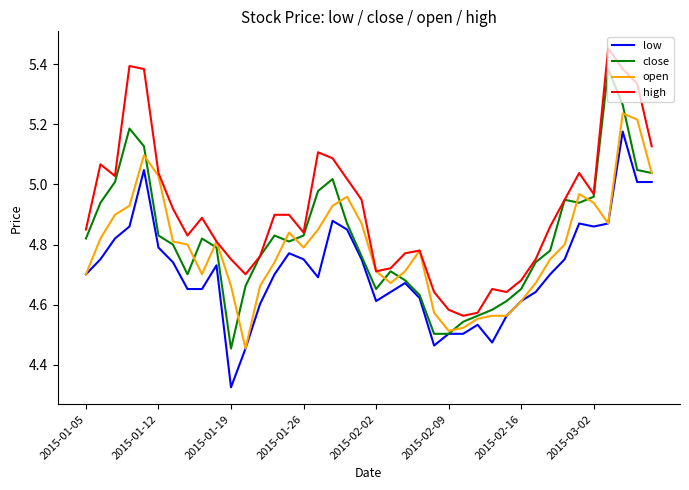

List the series in order of their peak value, highest first.

high, close, open, low